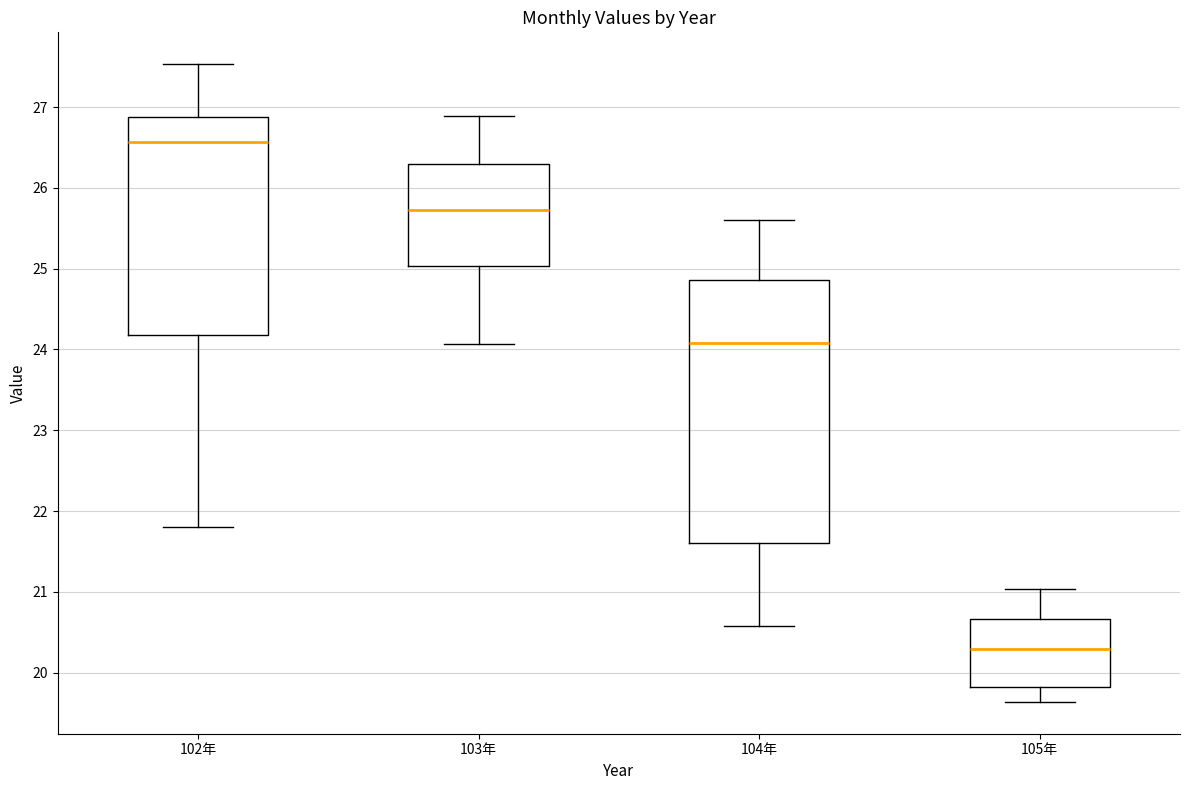

Where is the lower edge of the box for 104年 on the y-axis? The values are not printed on the chart, so give them approximately, as read against the axis.

21.6